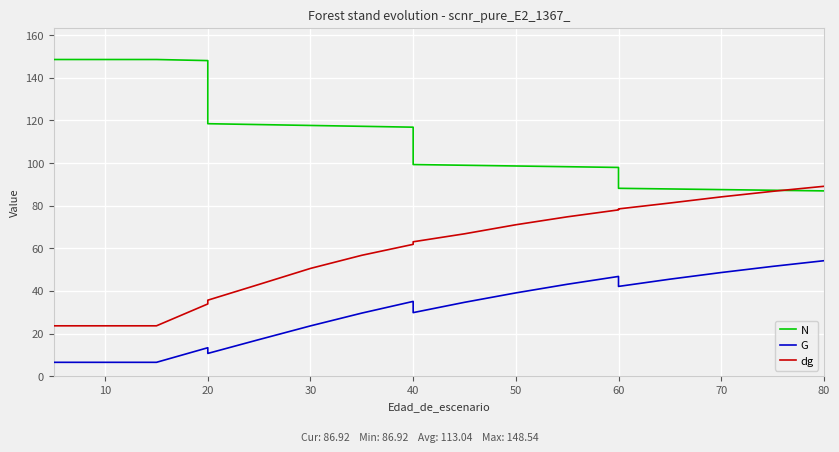

Rank the series by their maximum value, from lowest to highest.

G, dg, N